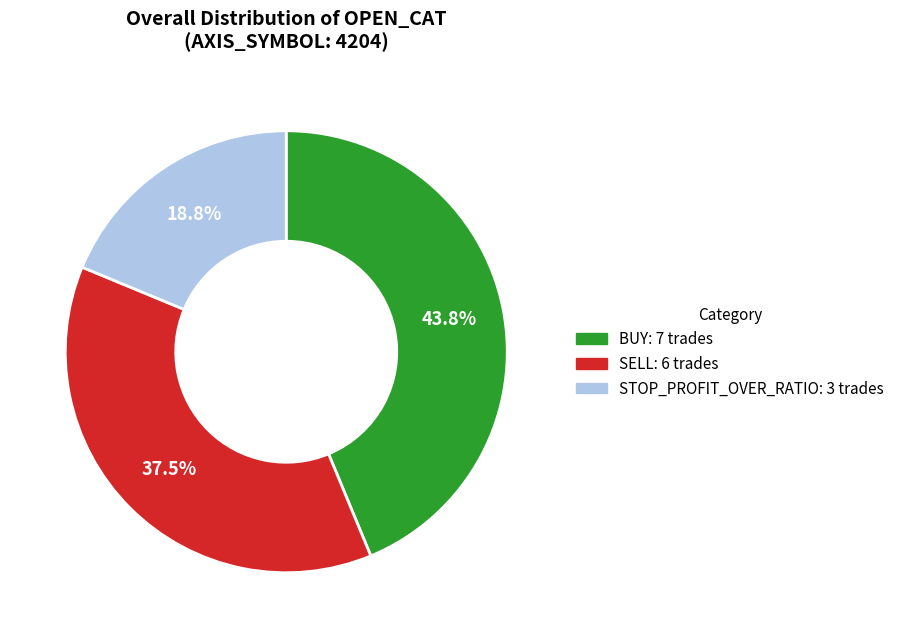

Between BUY and SELL, which is larger?

BUY